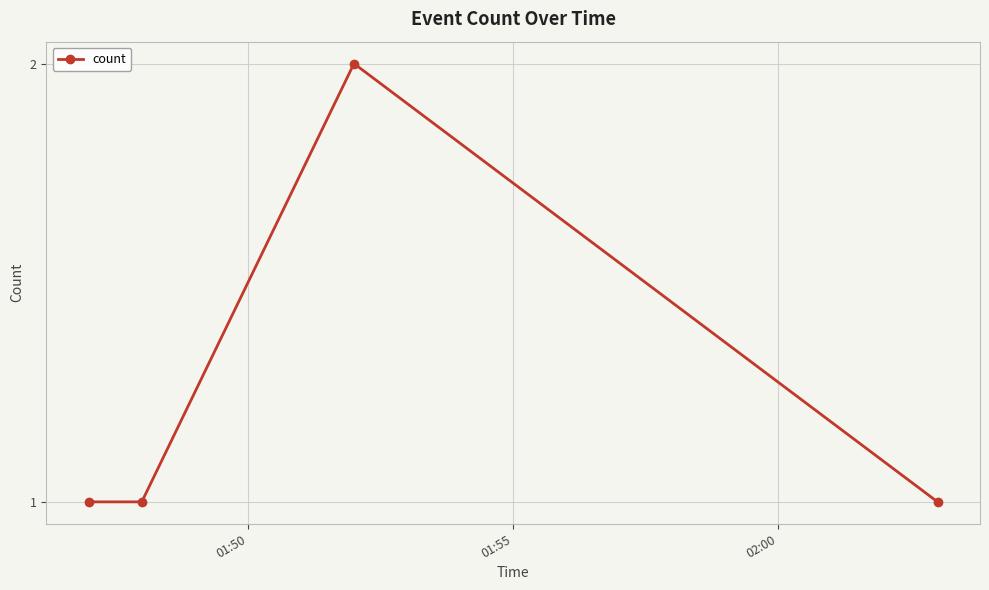

Reading left to right, what are all the values shown in this chart?

1	1	2	1